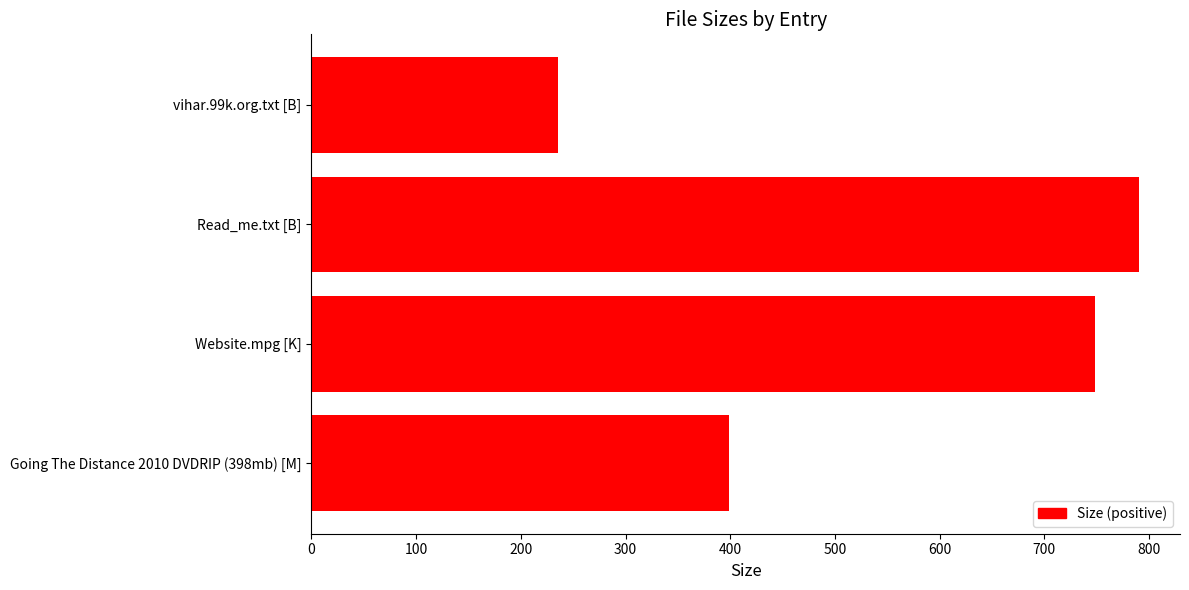

Reading bottom to top, what are all the values shown in this chart?

Going The Distance 2010 DVDRIP (398mb) [M]=398.7	Website.mpg [K]=748.0	Read_me.txt [B]=790.0	vihar.99k.org.txt [B]=236.0